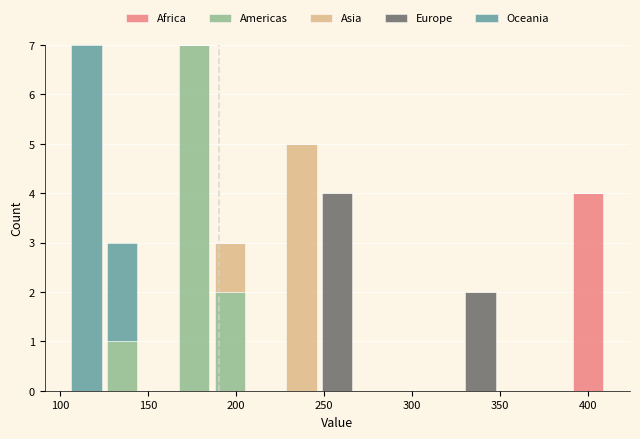

Reading left to right, transcribe this chart: for each stacked bar, give the range it covers on the x-axis and its total height. Neither the bar edges nor the heights are printed on the chart, so give them approximately, as read against the axes.

105 to 125: 7
125 to 145: 3
145 to 165: 0
165 to 185: 7
185 to 205: 3
205 to 225: 0
225 to 245: 5
245 to 270: 4
270 to 290: 0
290 to 310: 0
310 to 330: 0
330 to 350: 2
350 to 370: 0
370 to 390: 0
390 to 410: 4